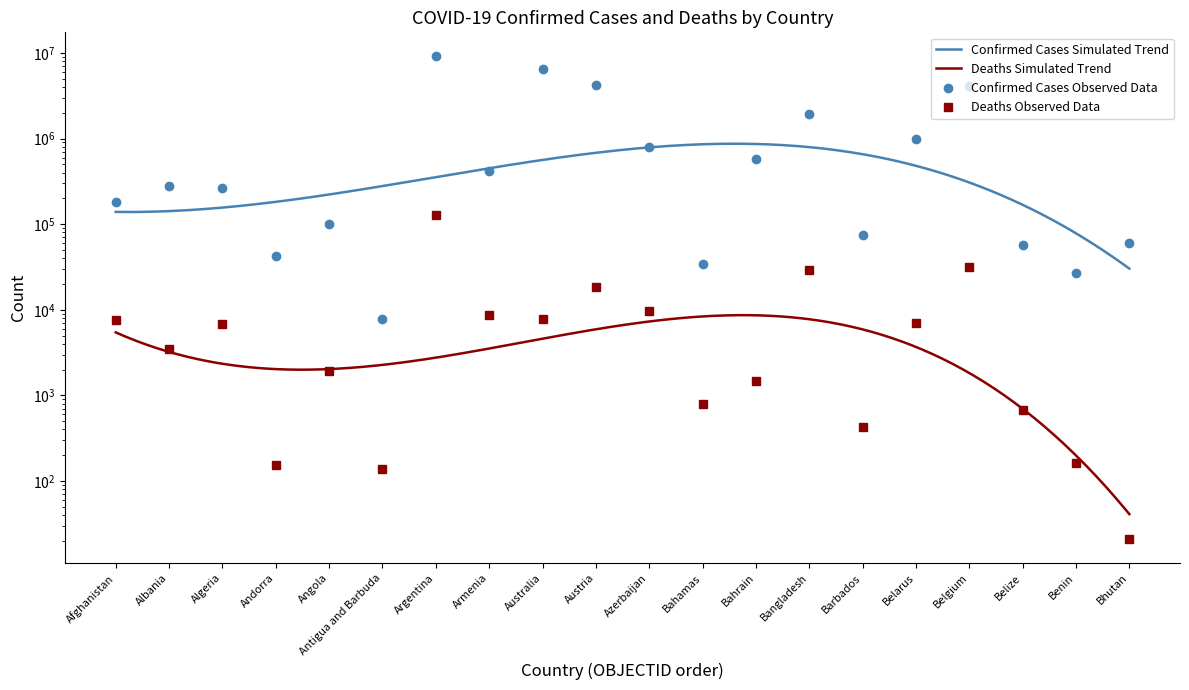

Which series changed the most between Angola and Bahrain?

Confirmed